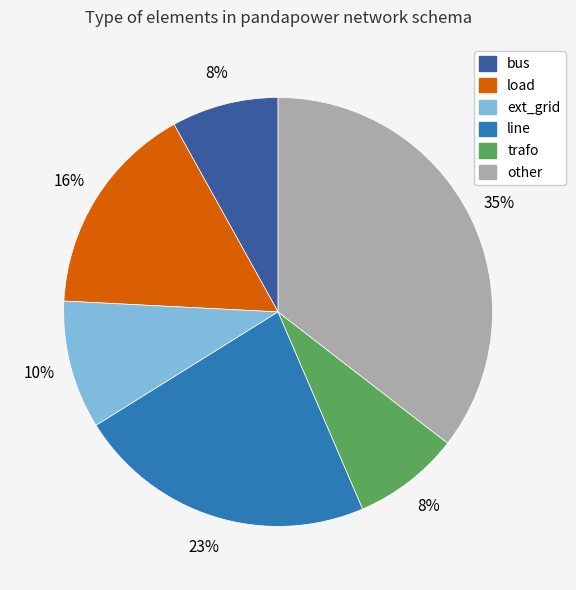

Combined, do load and trafo account for over 50%?

No